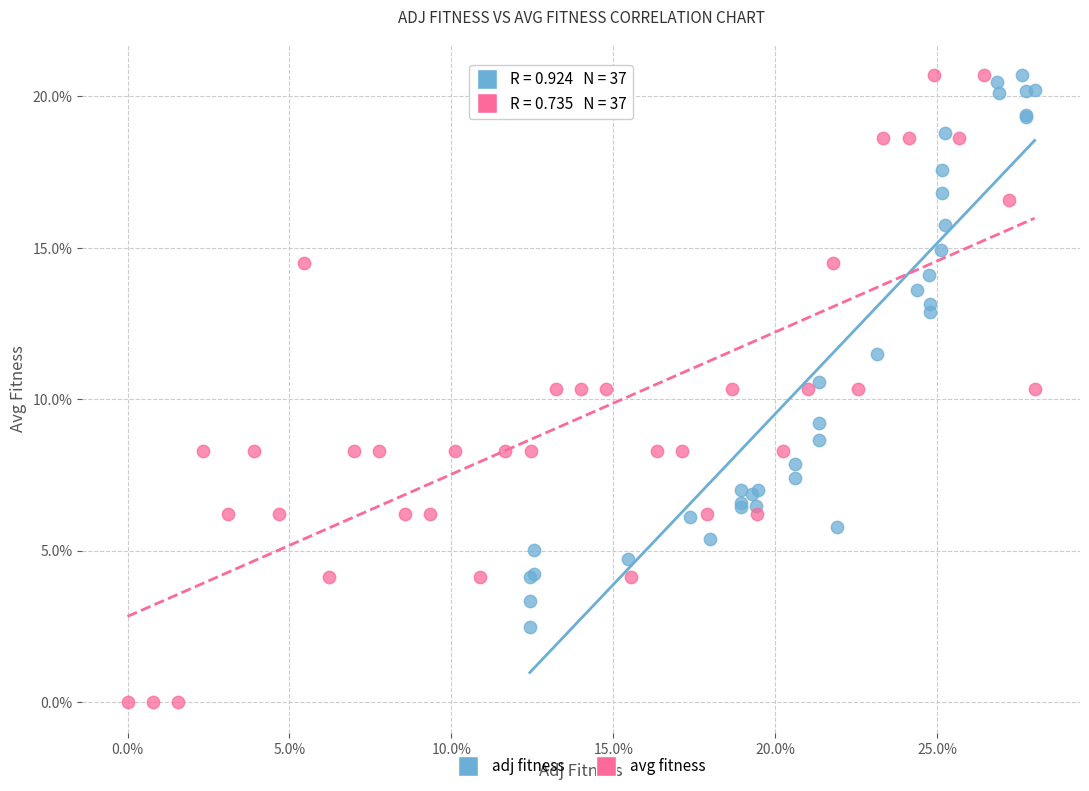

Which series contains the lowest Y value?

avg fitness